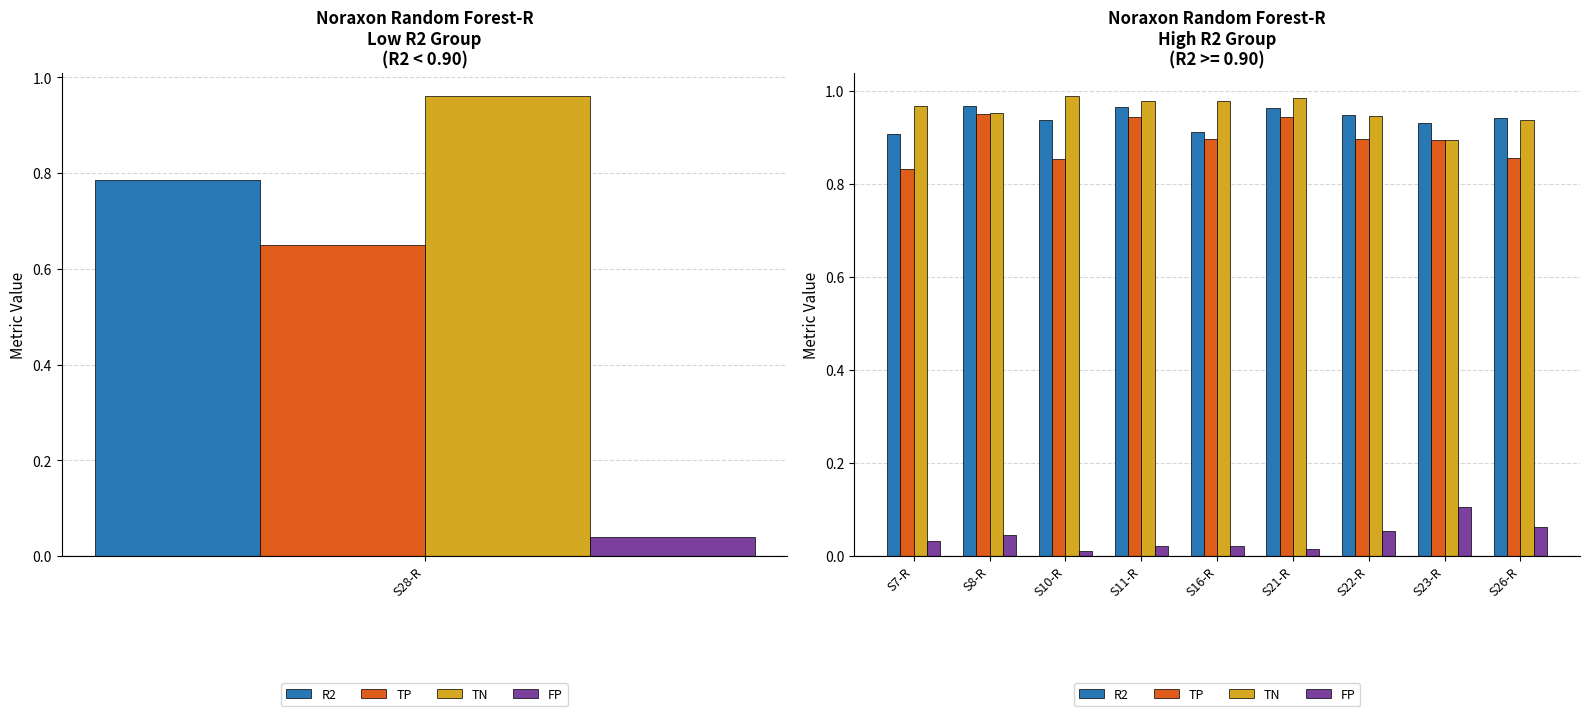

Where is R2 nearest to the value 0?

S7-R